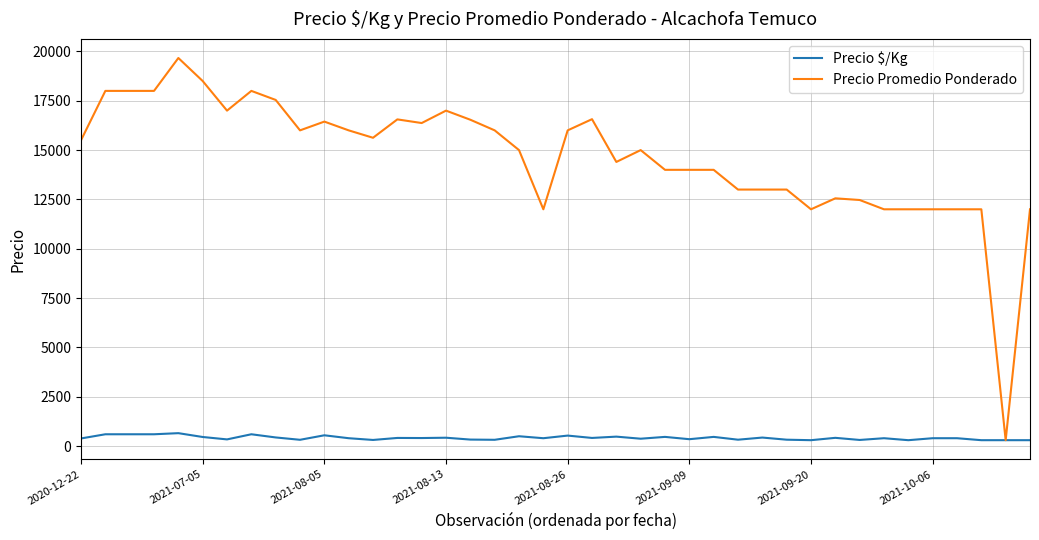

Rank the series by their maximum value, from lowest to highest.

Precio $/Kg, Precio Promedio Ponderado